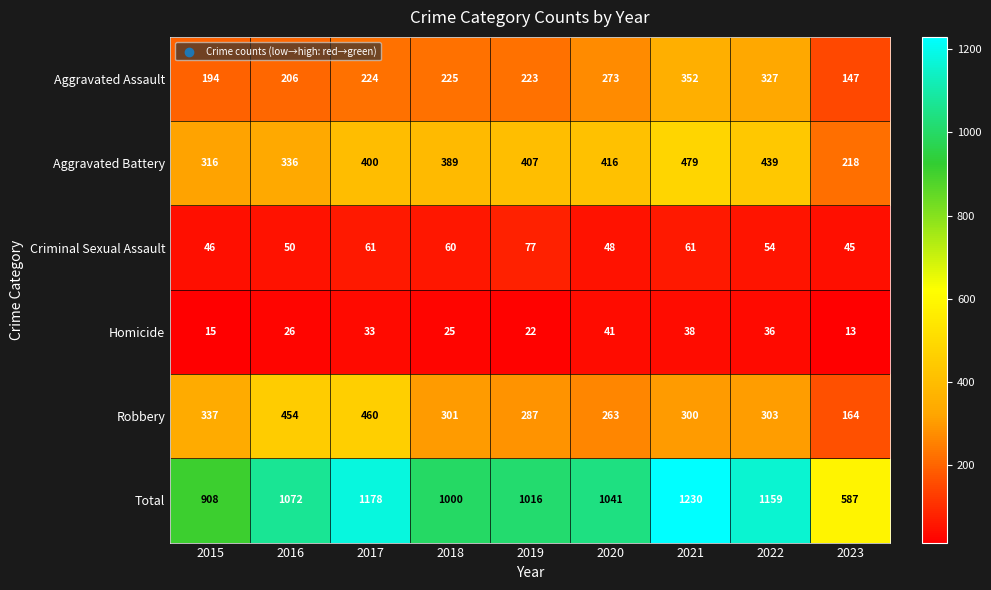

Is it true that Aggravated Battery equals 336 at 2016?

True